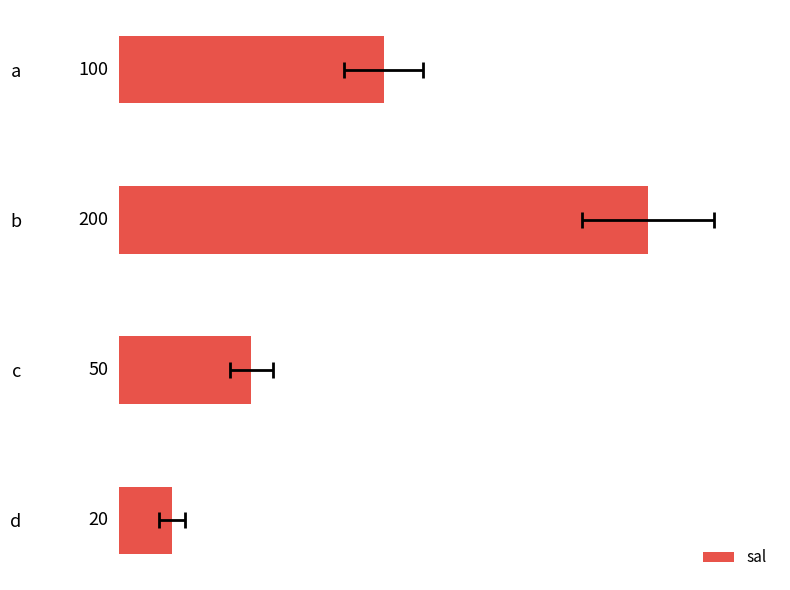

The chart shows a value of 27 at d. True or false?

False